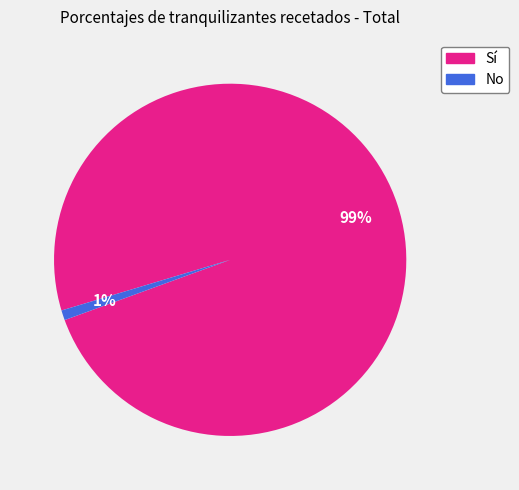

To the nearest percent, what portion does Sí represent?

99%